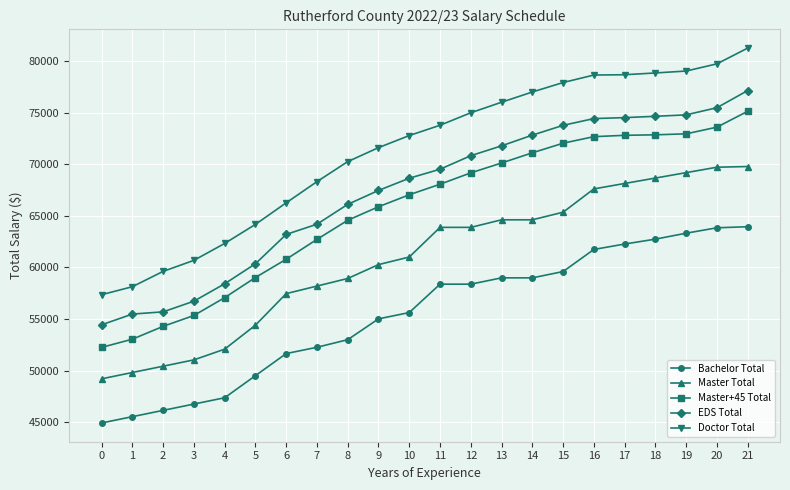

At which category does the chart reach its peak across all series?

21